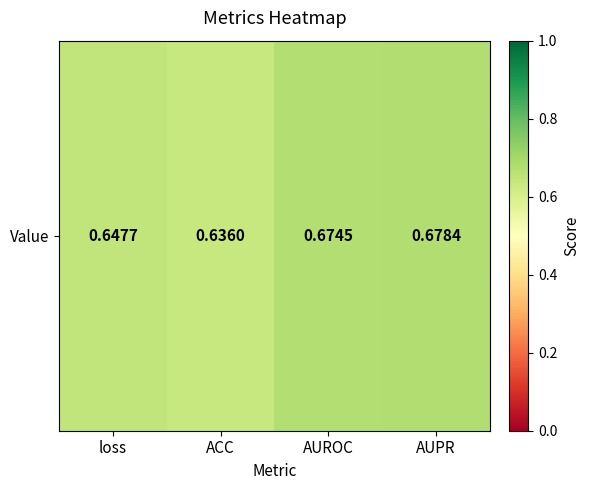

Rank the categories by value from lowest to highest.

ACC, loss, AUROC, AUPR